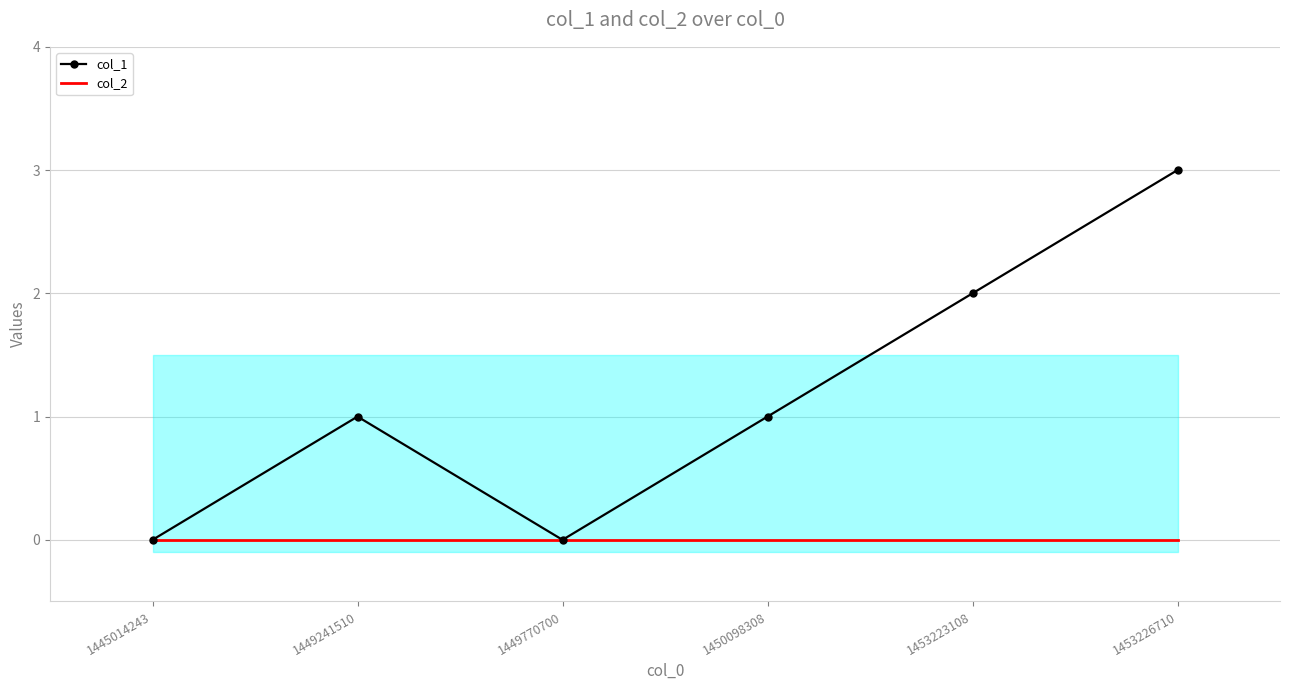

At 1453223108, list the series in order from largest to smallest.

col_1, col_2